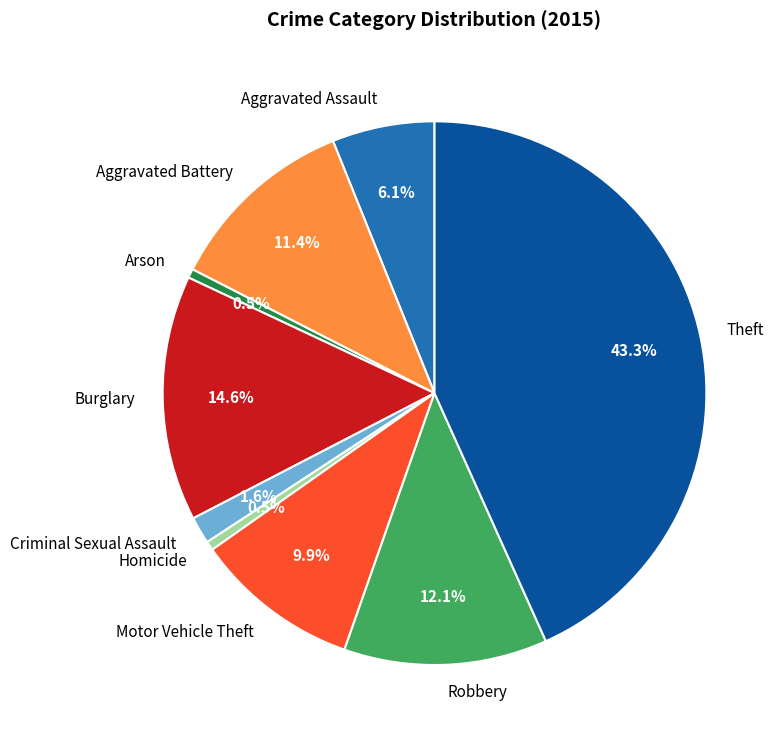

To the nearest percent, what is the difference between the largest and smallest slice percentages?

43%